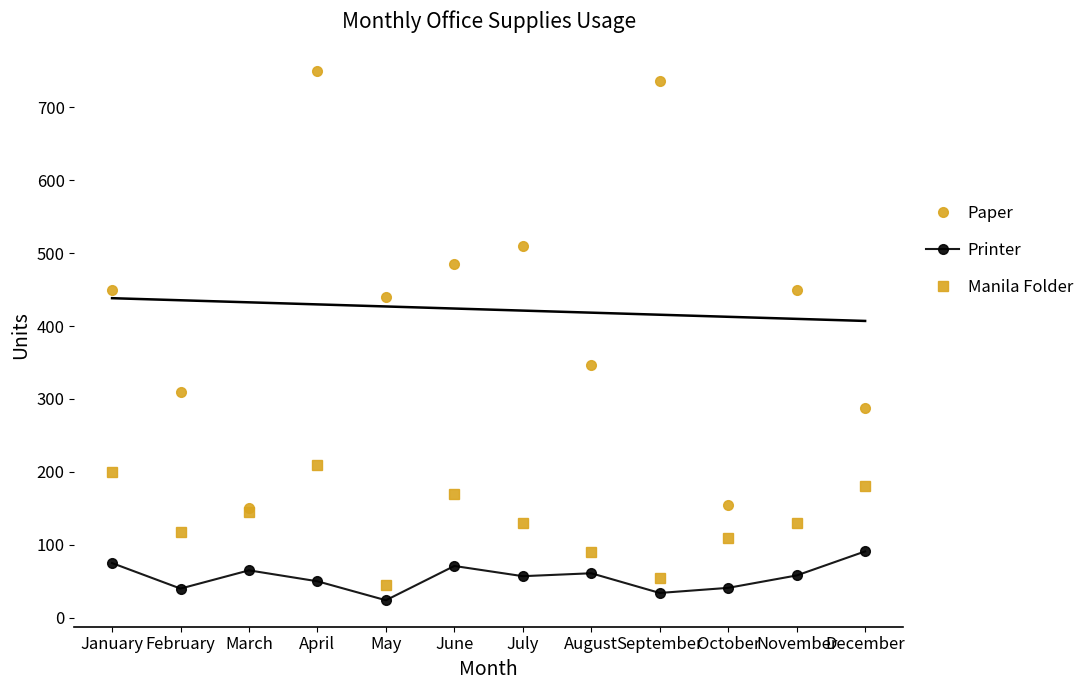

Which series has the largest total across all categories?

Paper